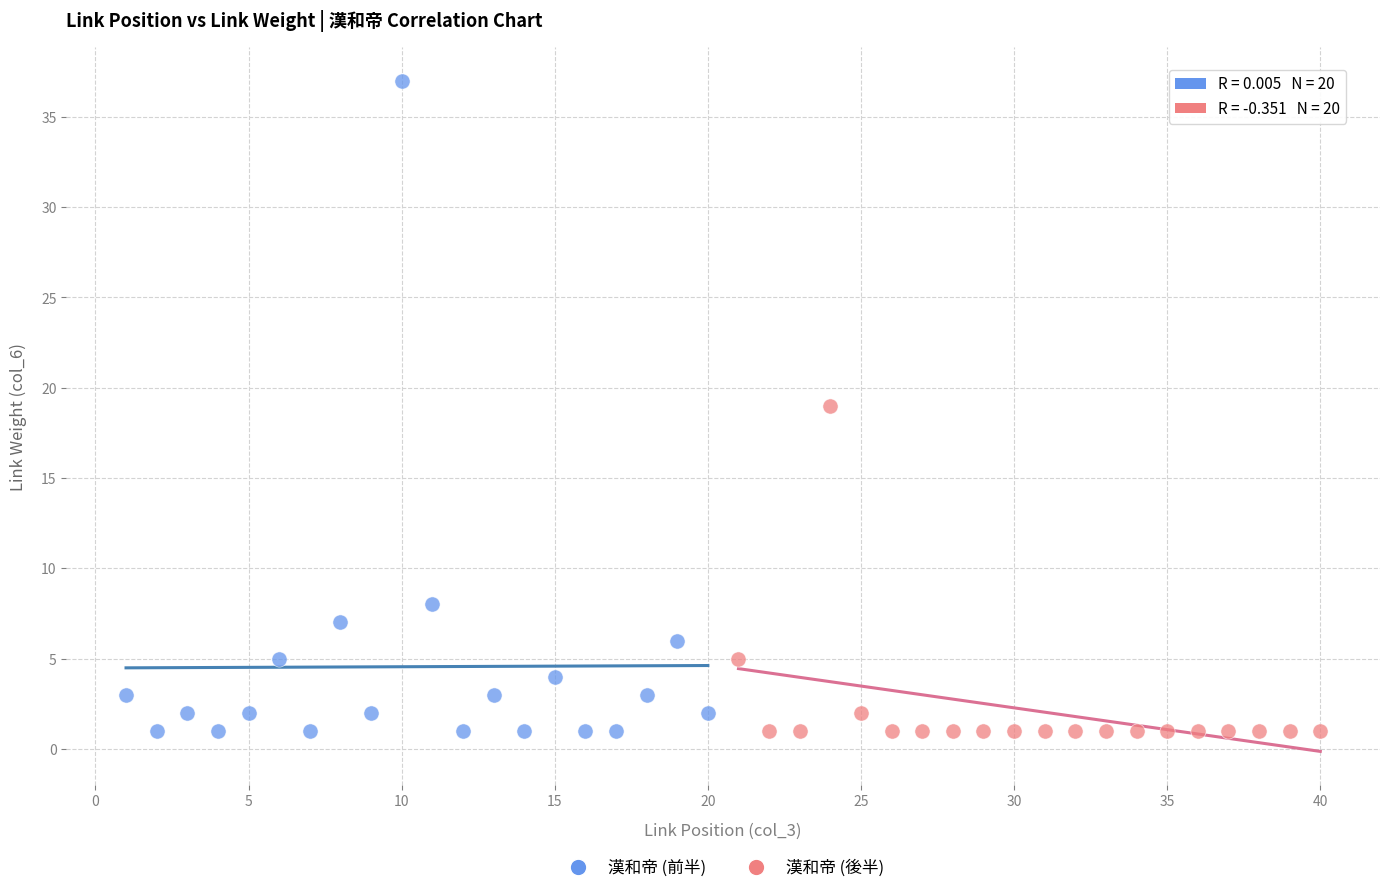

Which series reaches the maximum Y coordinate?

漢和帝 (前半)